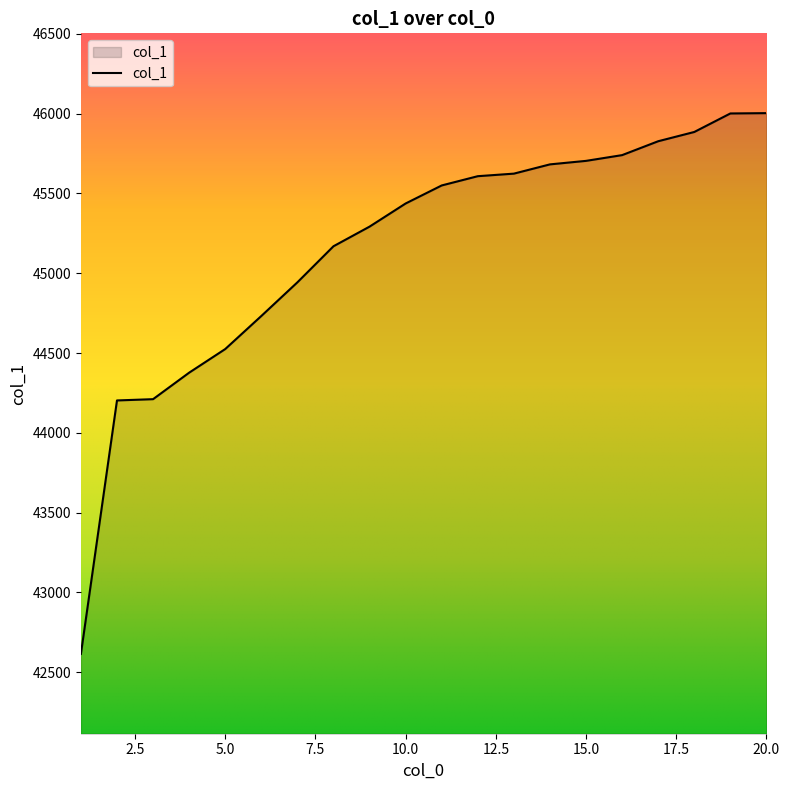

What is the greatest value displayed?

46003